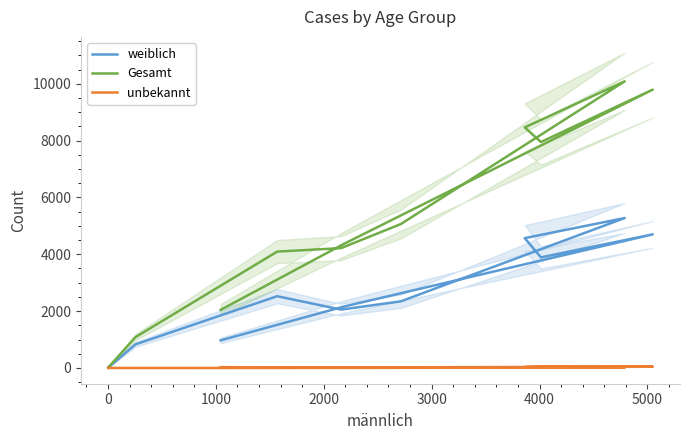

True or false: Gesamt and weiblich intersect in this chart.

False